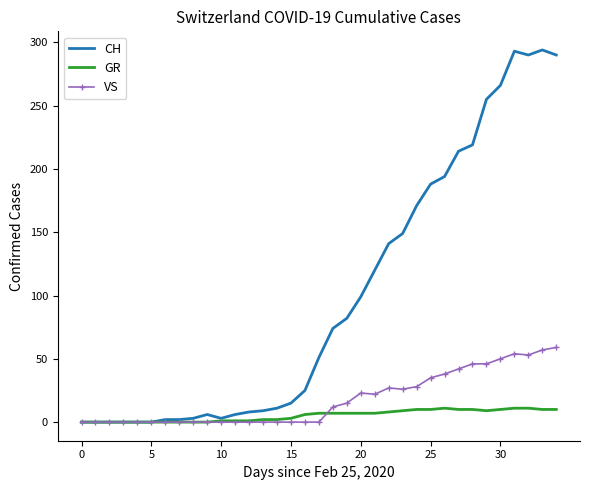

True or false: GR has more than 0 points higher than both neighbors.

True